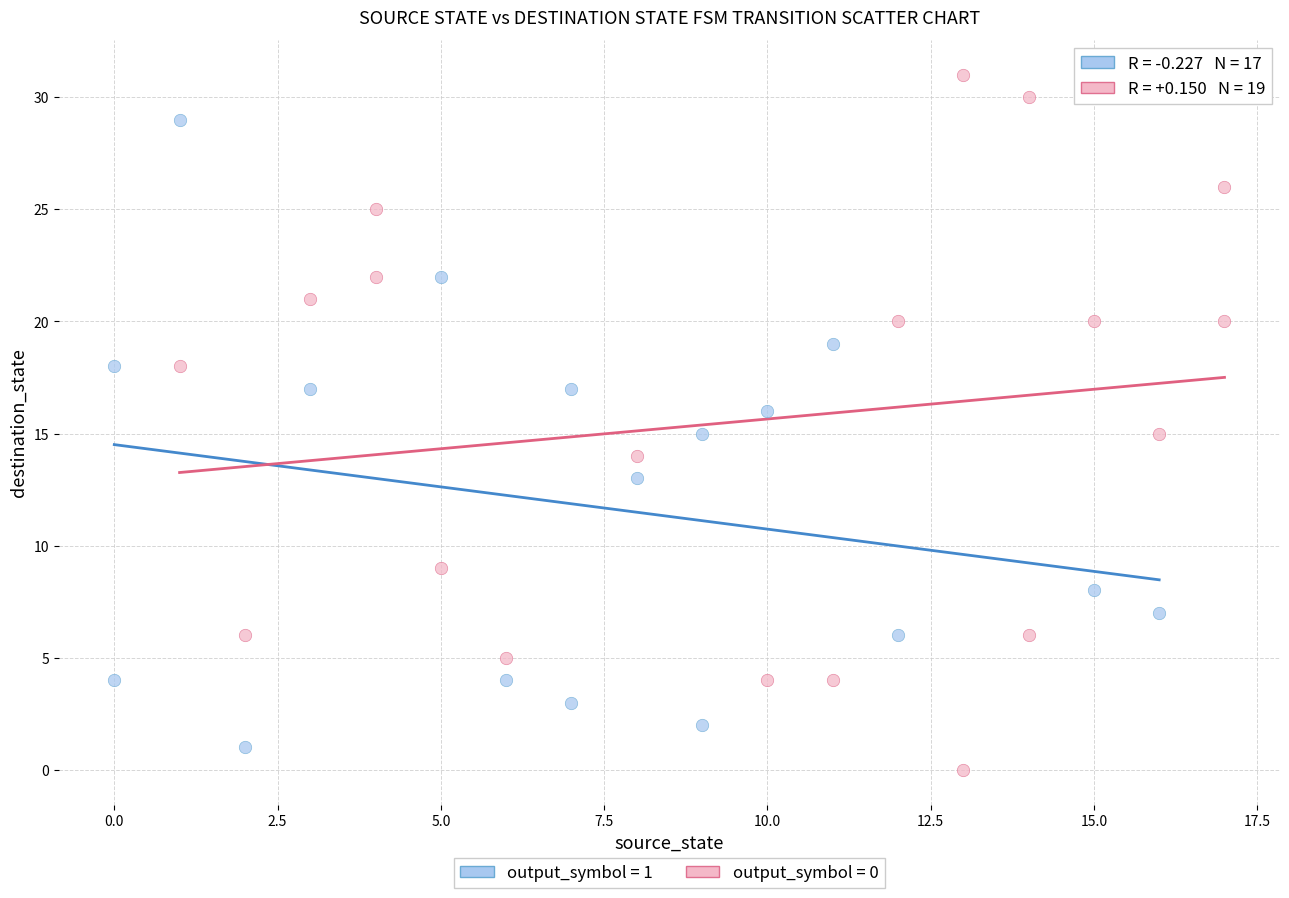

Which series contains the lowest Y value?

output_symbol = 0